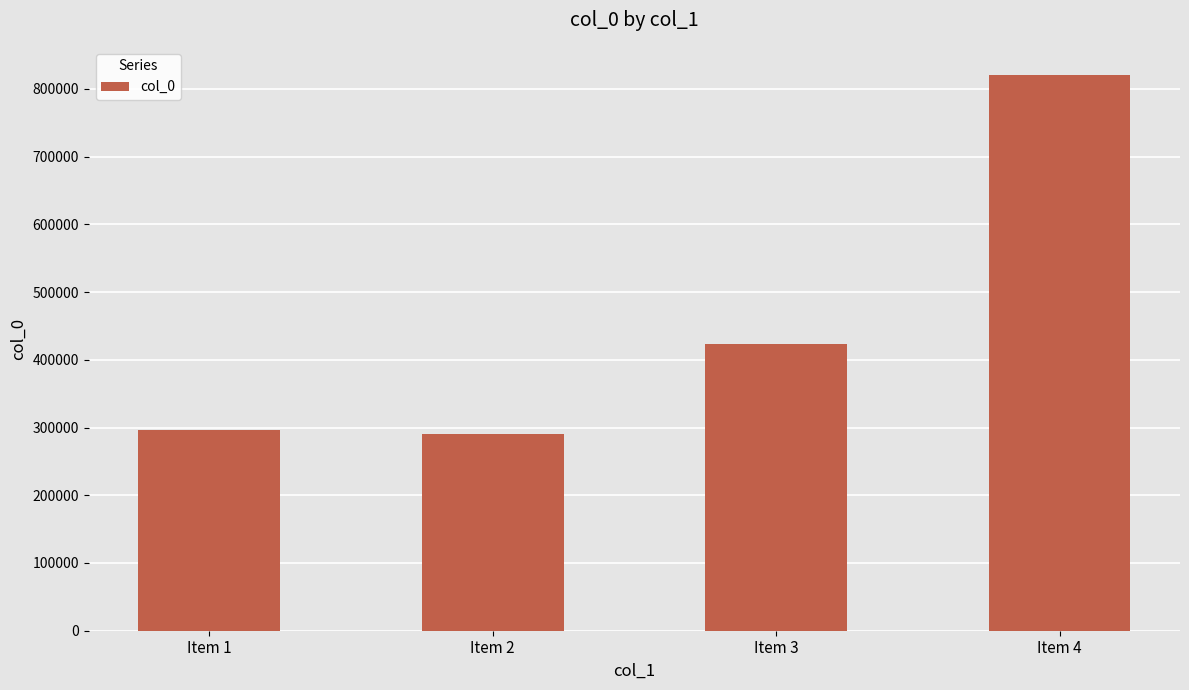

The value at Item 2 is 82016. True or false?

False